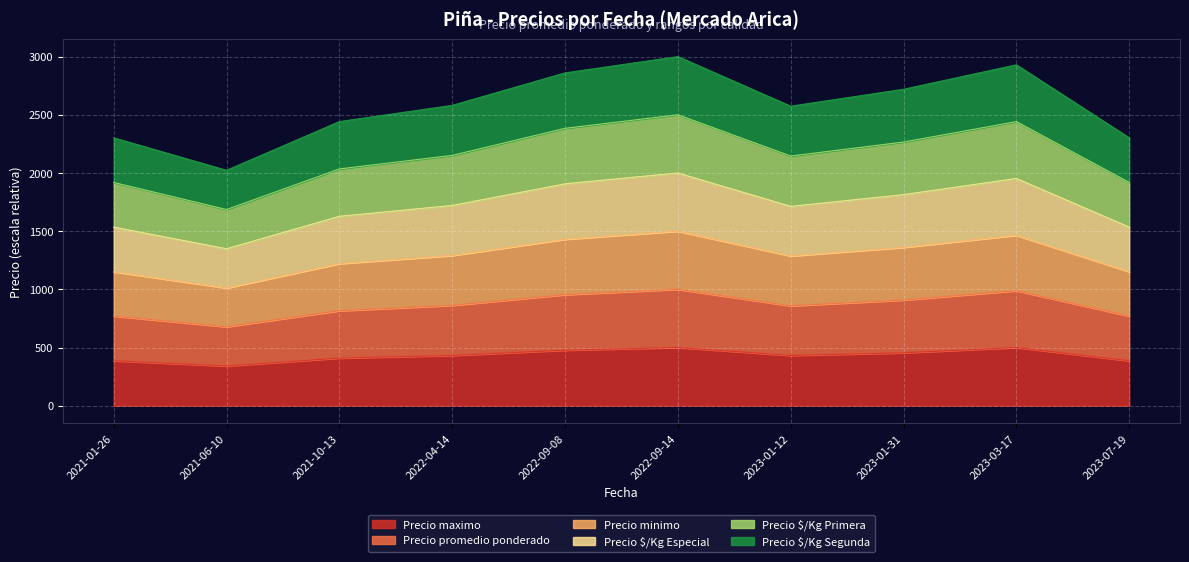

The Precio maximo series shows 409.1 at 2021-10-13. True or false?

True